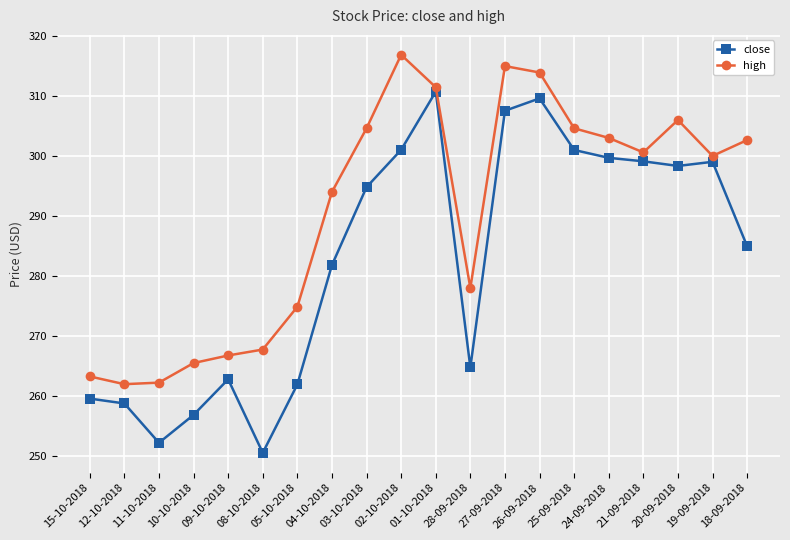

What is the label of the 8th point from the right?

27-09-2018